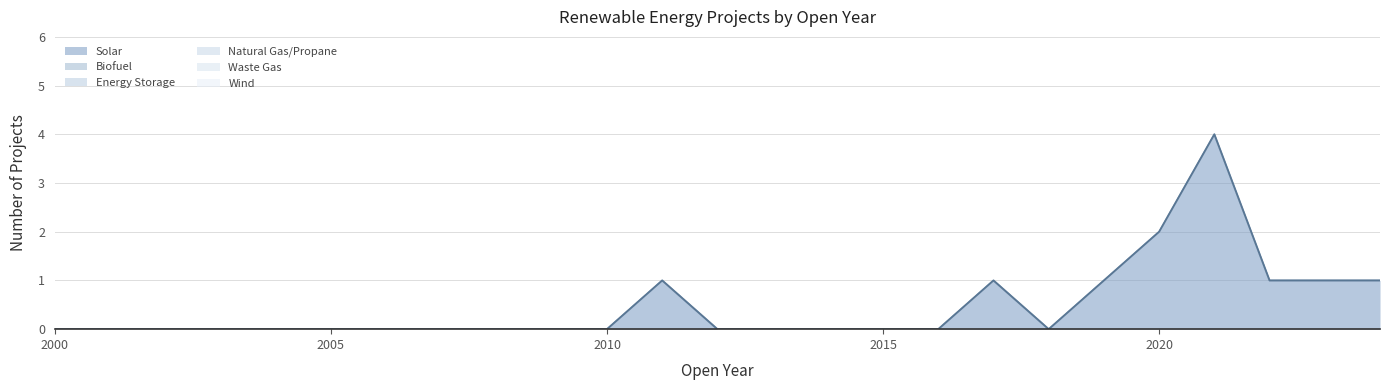

Is it true that Natural Gas/Propane equals 0 at 2006?

True